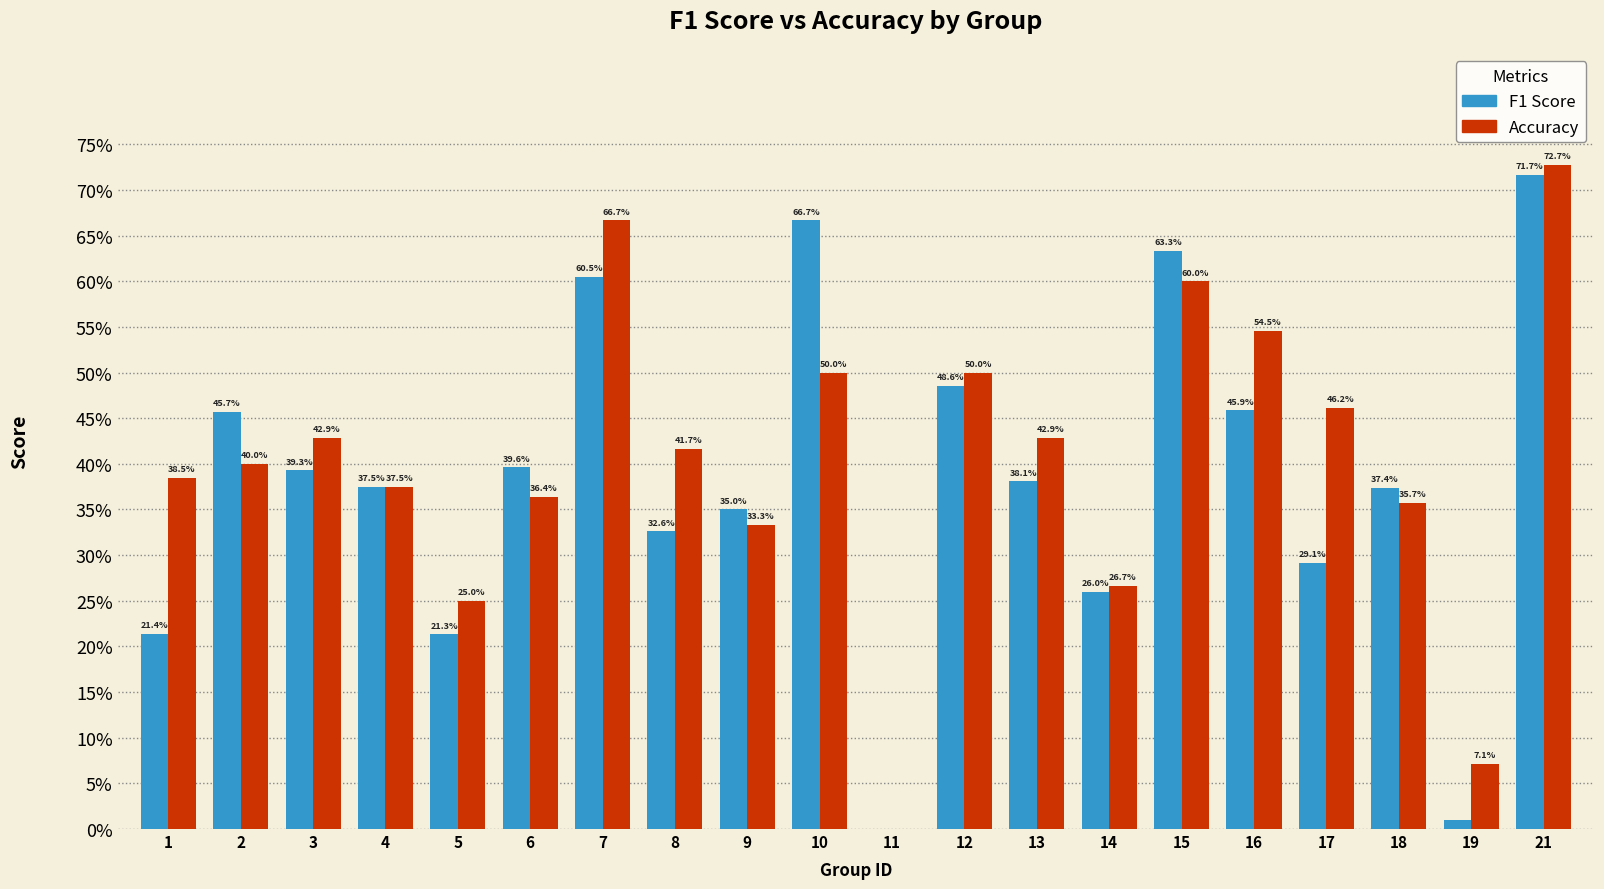

What are all the series names shown in the legend?

F1 Score, Accuracy